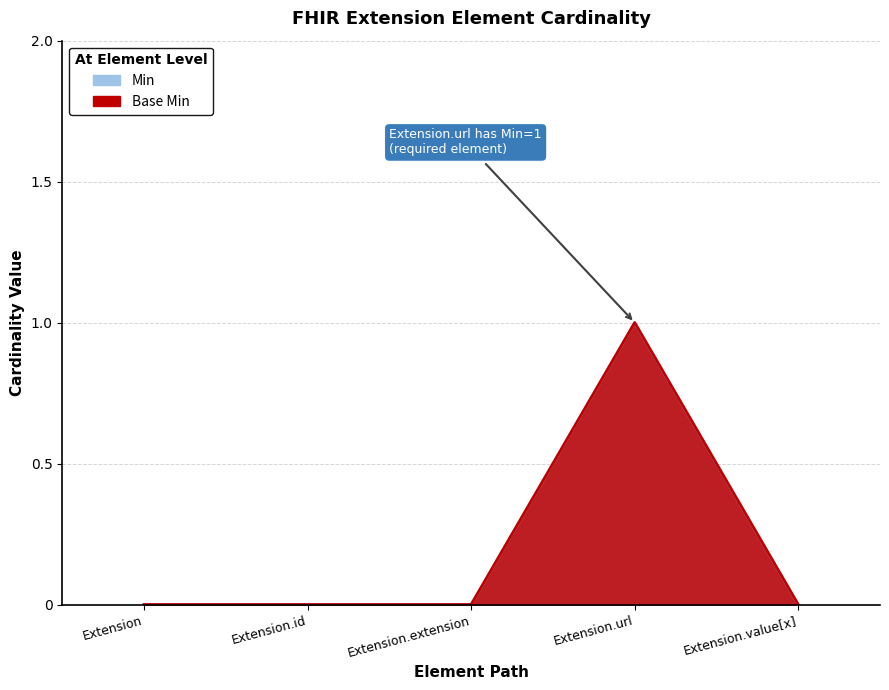

Which series has the largest total across all categories?

Min